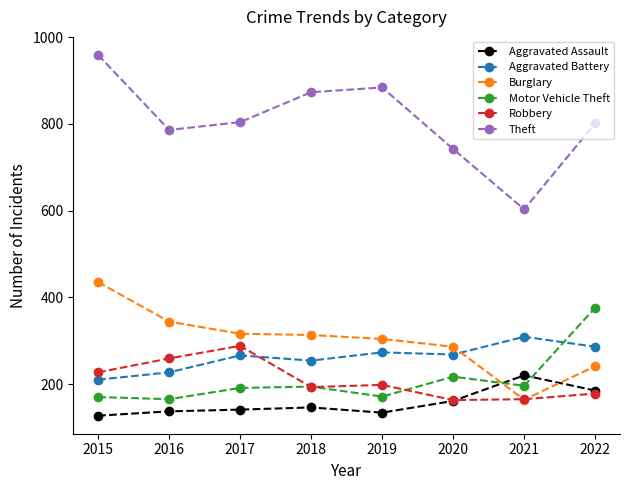

What is the highest value of the Aggravated Battery series?

309